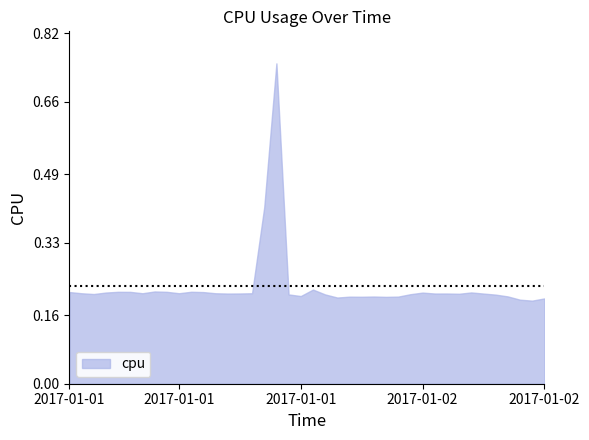

What is the difference between the maximum and minimum values?

0.6